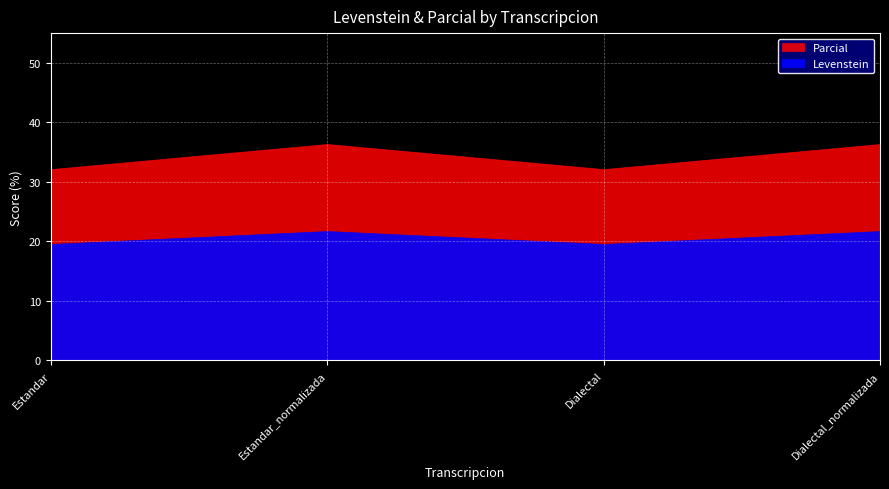

Which series has the largest total across all categories?

Parcial